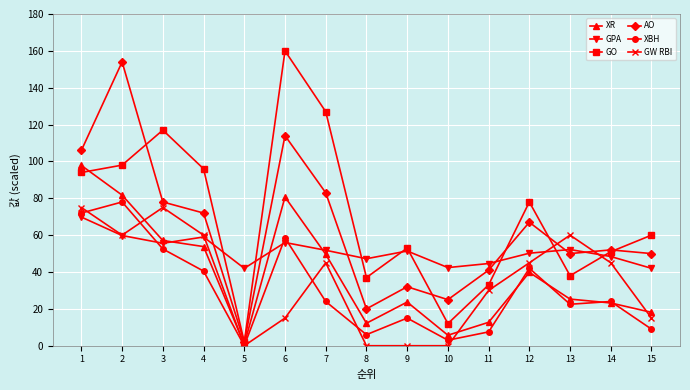

At which category is the sum across all series the highest?

2